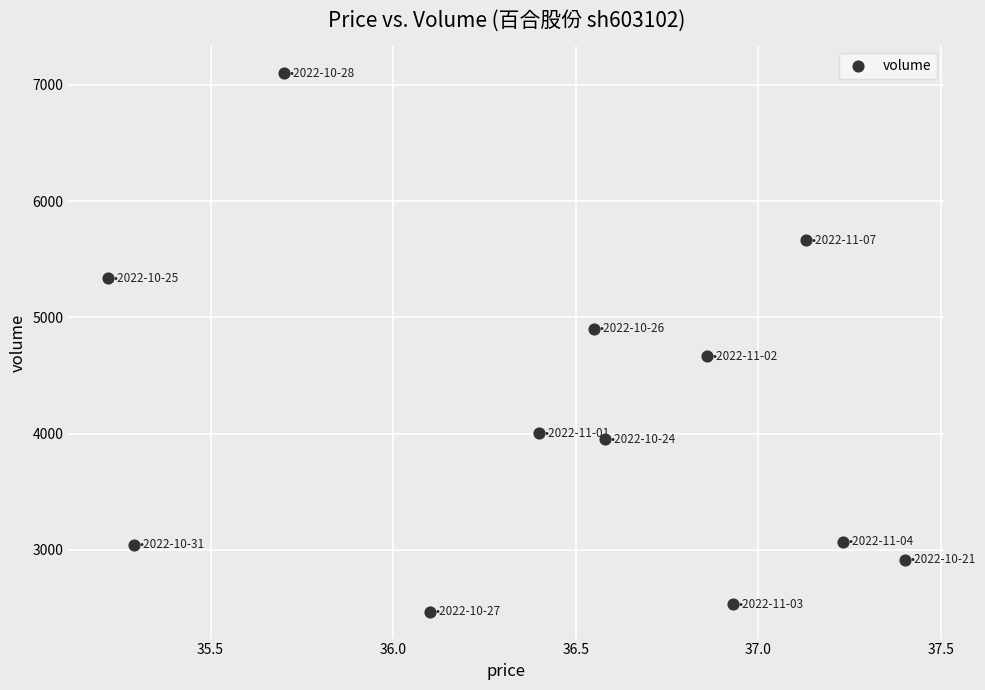

What is the range of Y values (max minus min)?

4633